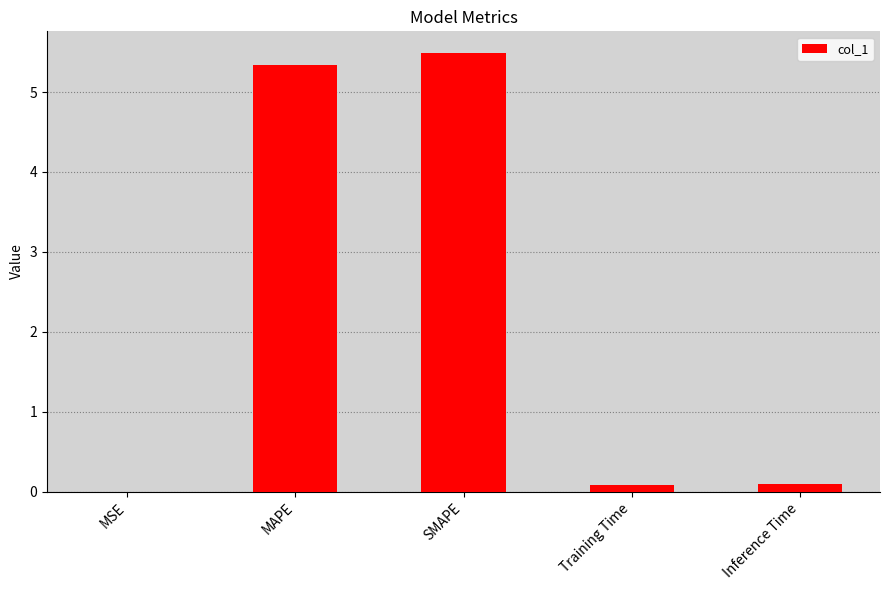

Is it true that the value at SMAPE is 1.8?

False